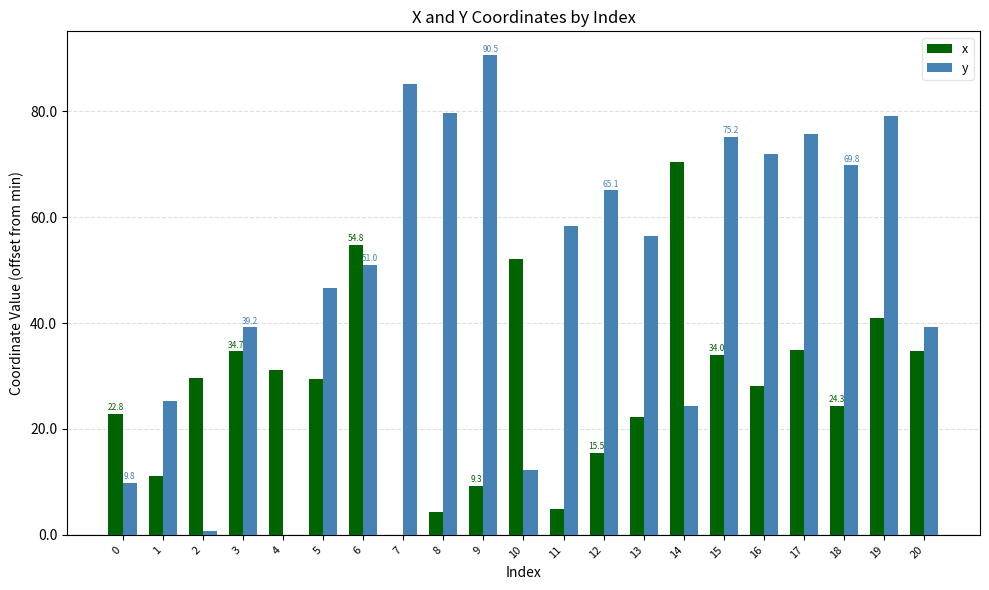

Are the bars horizontal?

No